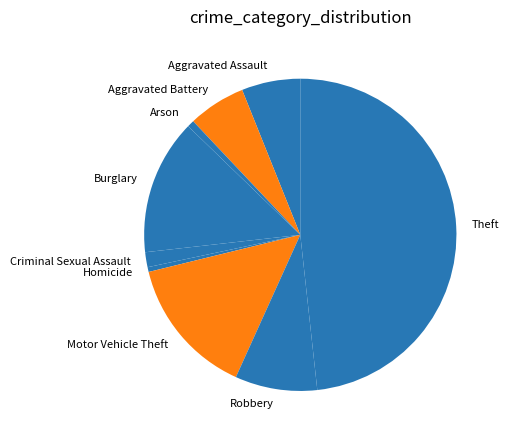

Which slice is the largest?

Theft